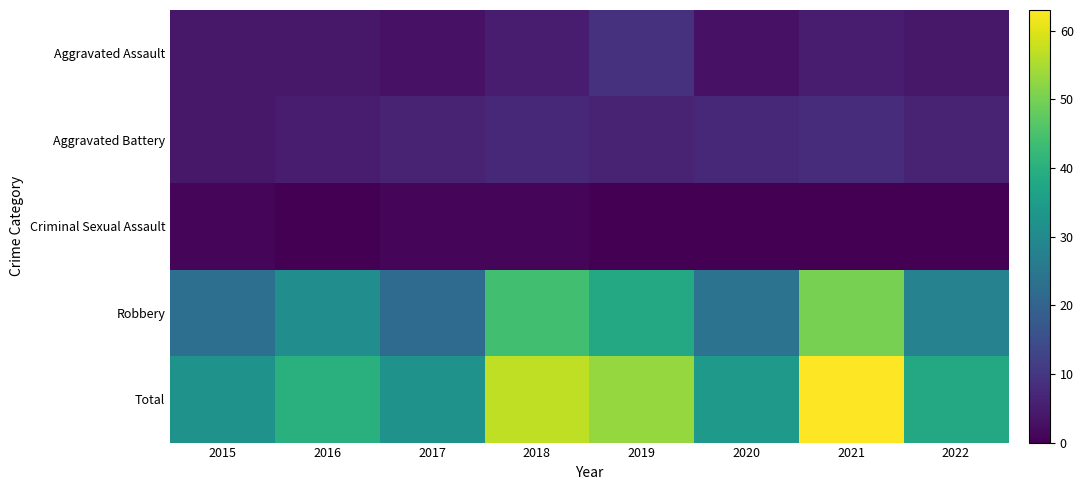

Which has a higher value, 2022 or 2017?

2022